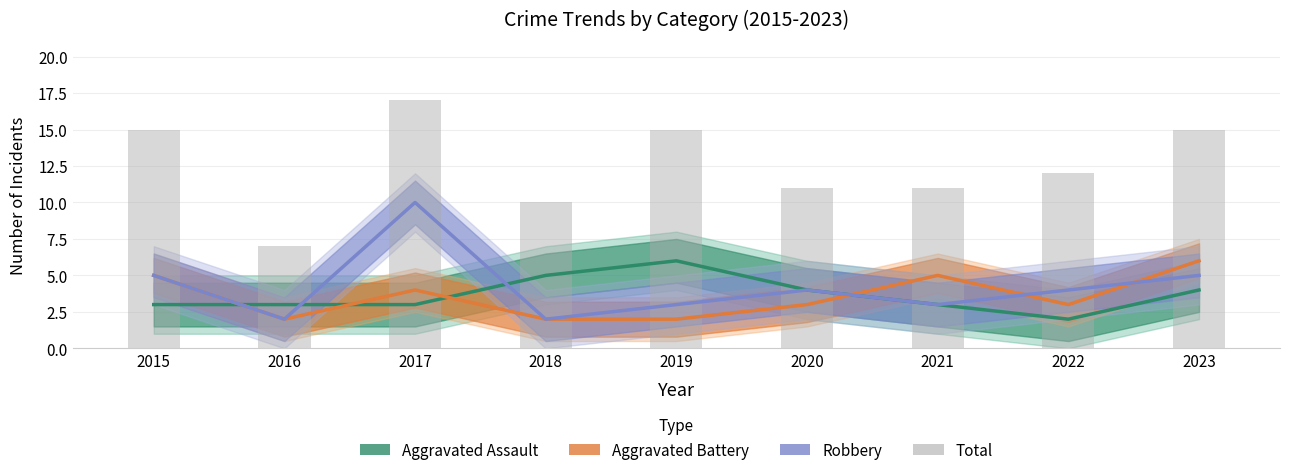

What is the value of the Aggravated Assault bar at the 8th from the left?

2